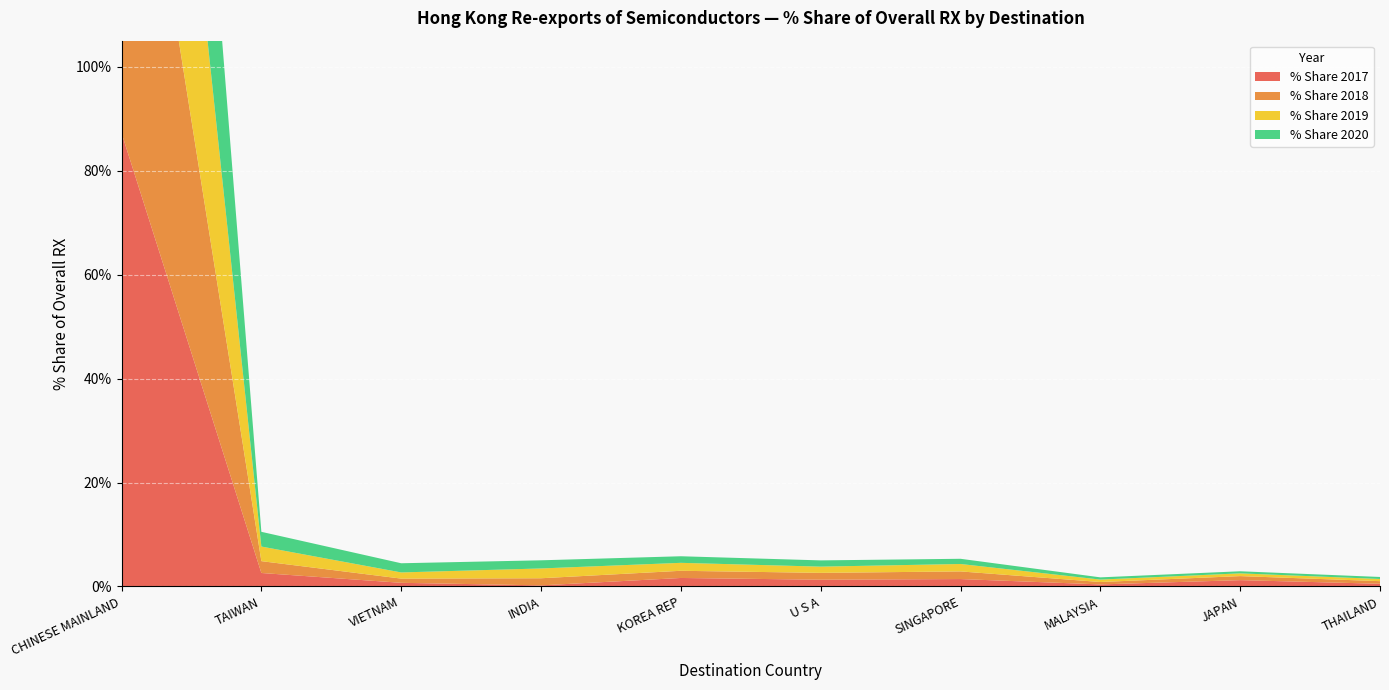

Reading left to right, extract all data points from this chart.

% Share 2017: 87.2	2.6	0.7	0.2	1.6	1.3	1.4	0.4	1.2	0.5
% Share 2018: 87.2	2.3	0.8	1.4	1.4	1.3	1.5	0.5	0.8	0.5
% Share 2019: 86.1	2.8	1.2	1.9	1.5	1.2	1.4	0.5	0.5	0.4
% Share 2020: 86.8	2.8	1.8	1.6	1.3	1.2	1.0	0.4	0.4	0.4